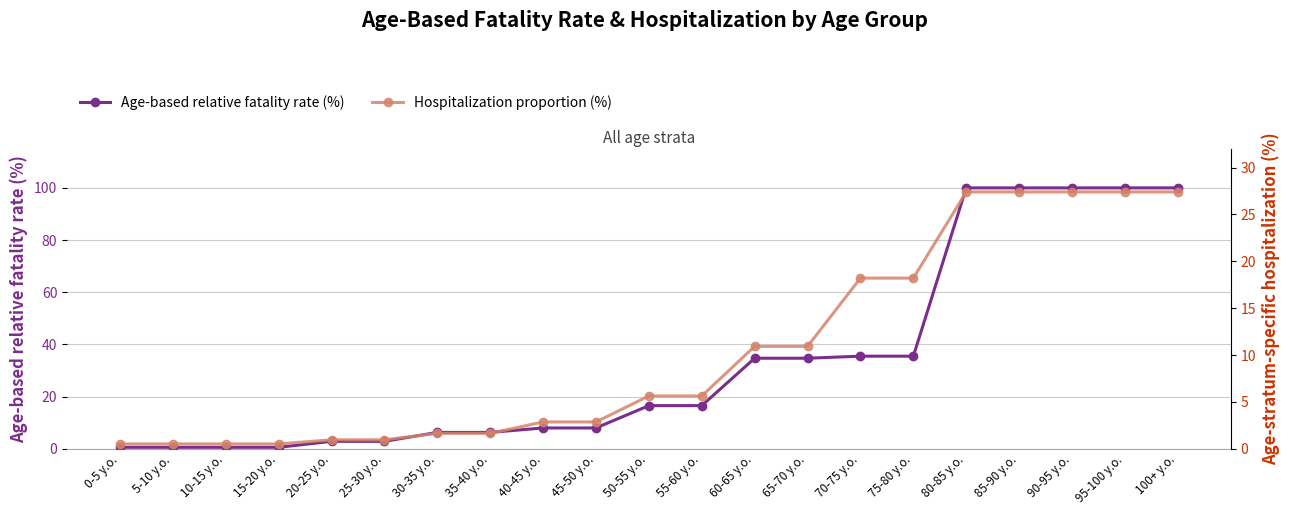

What are all the series names shown in the legend?

Age-based relative fatality rate (%), Hospitalization proportion (%)